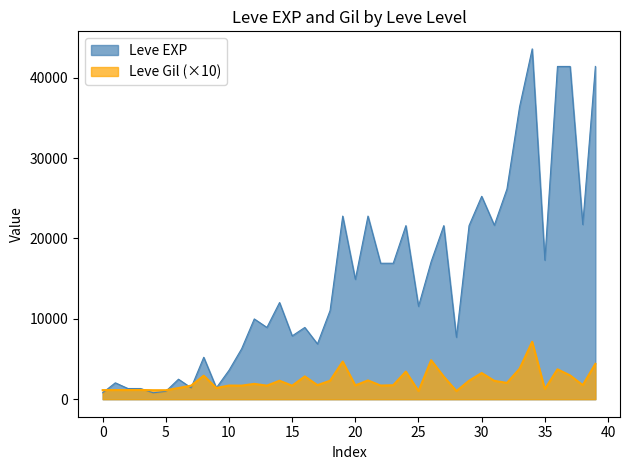

List the series in order of their peak value, highest first.

Leve EXP, Leve Gil (×10)